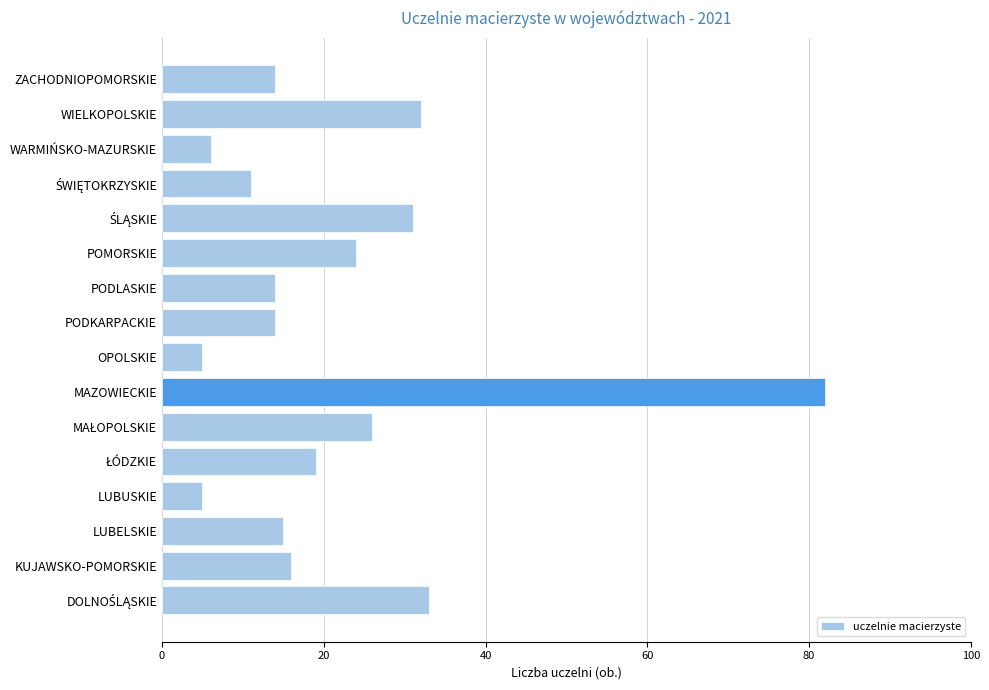

What is the average value?

22